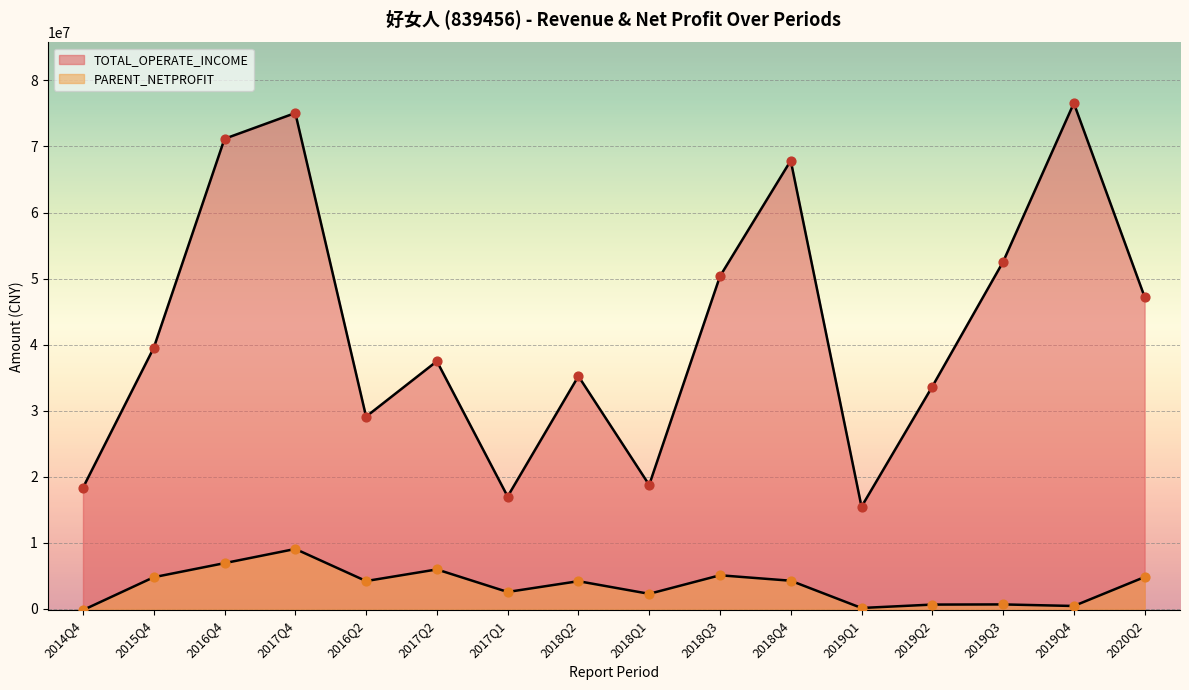

At how many categories does at least one series exceed 68215803?

3